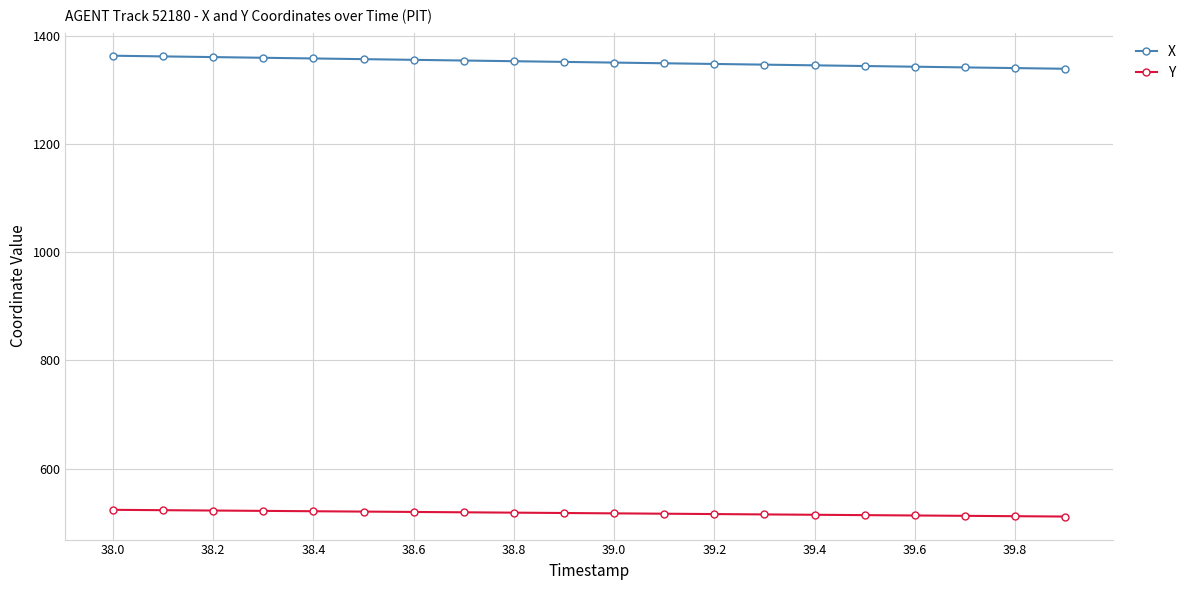

Which series has the largest total across all categories?

X